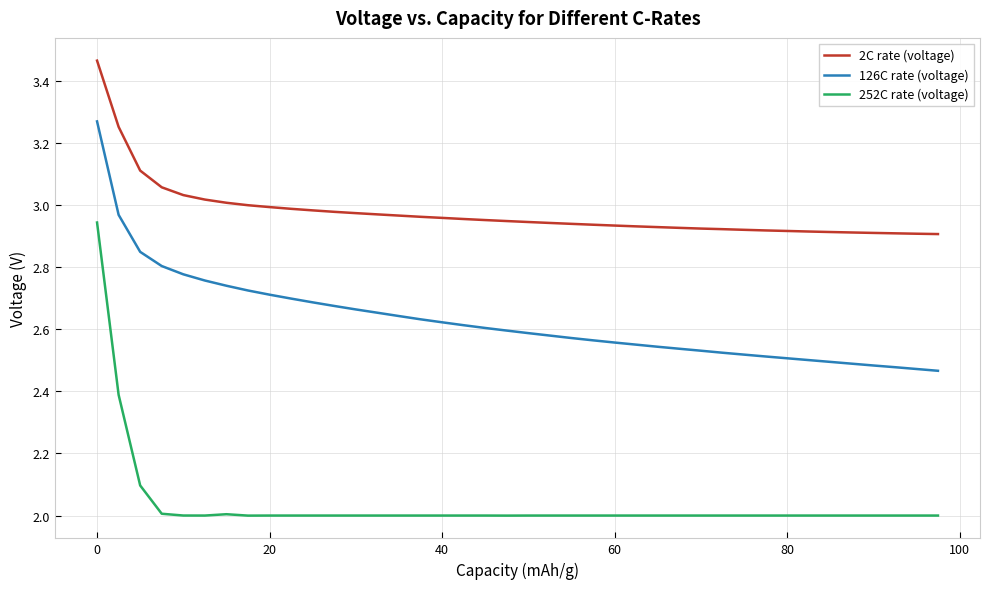

List the series in order of their peak value, highest first.

2C rate (voltage), 126C rate (voltage), 252C rate (voltage)